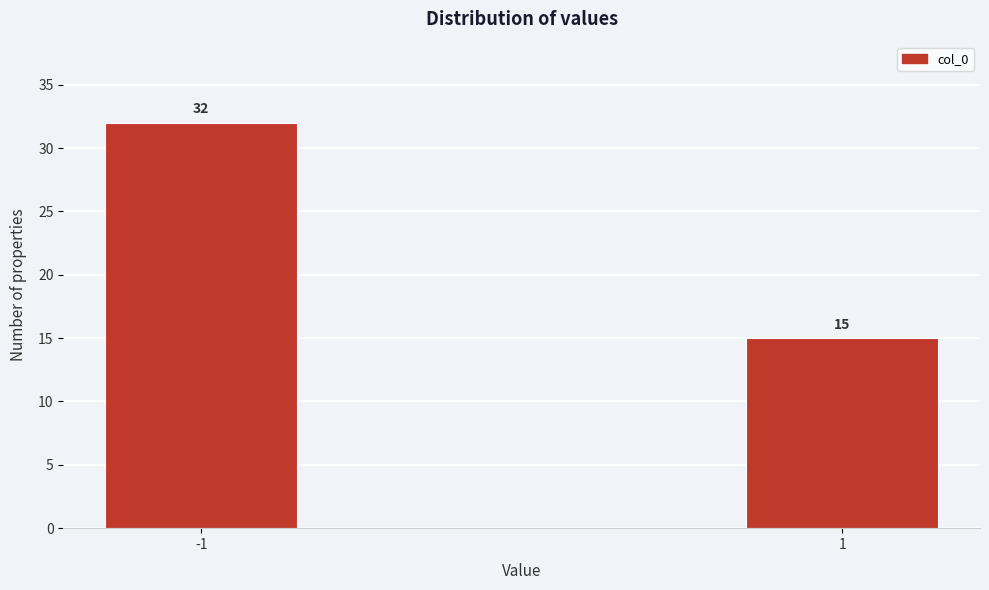

Reading left to right, transcribe all the data shown in this chart.

32	15